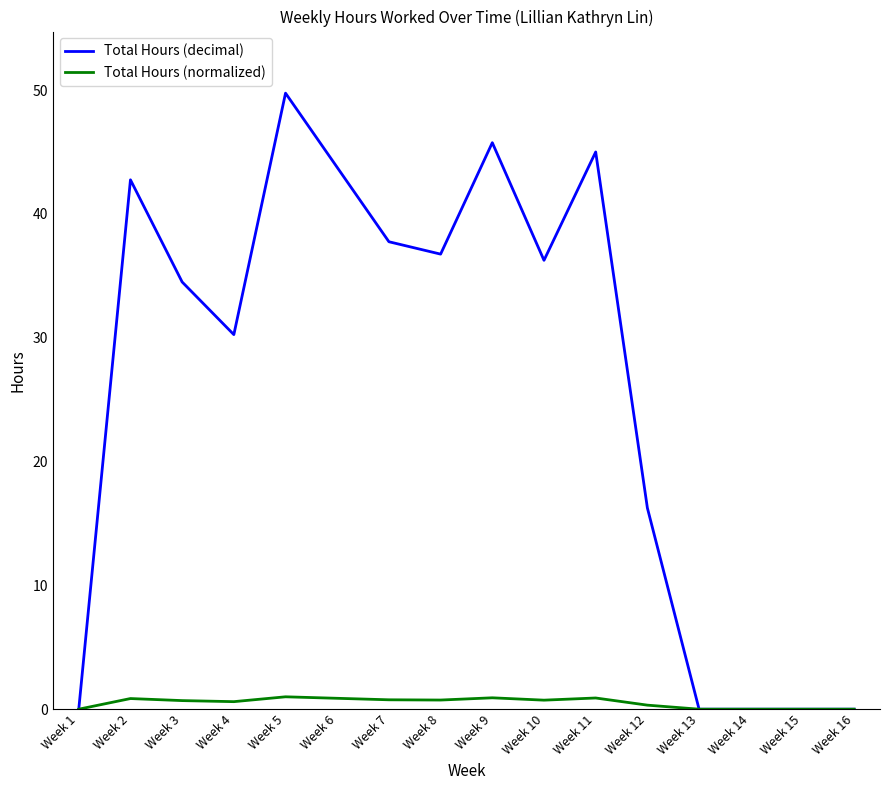

Between Week 4 and Week 16, which series saw the biggest shift?

Total Hours (decimal)